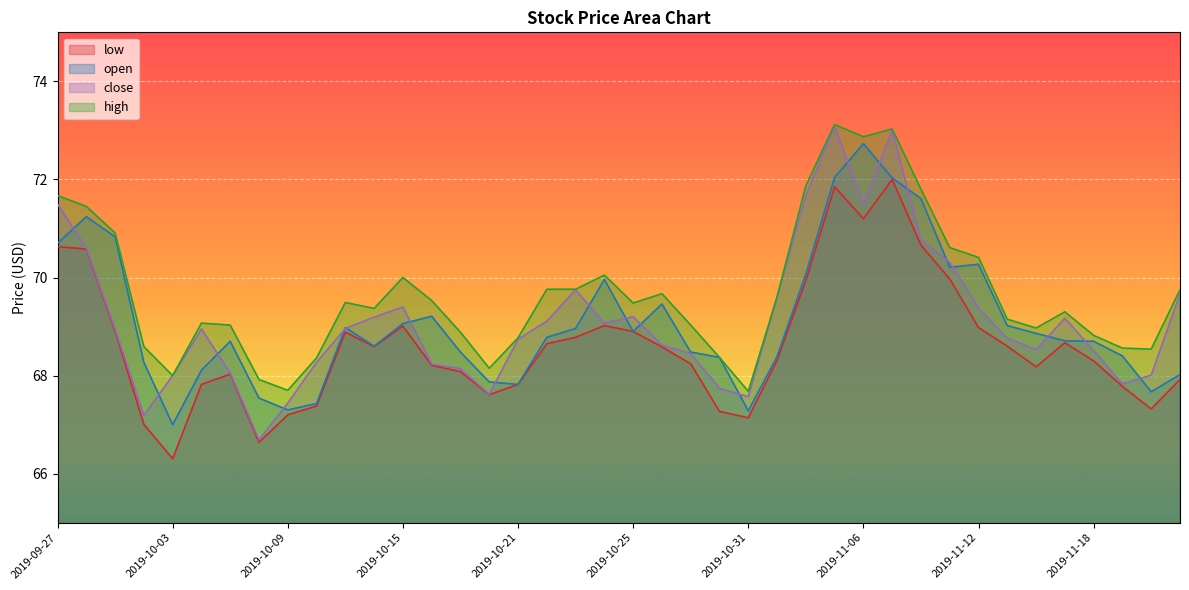

What position from the right is 2019-10-03?

36